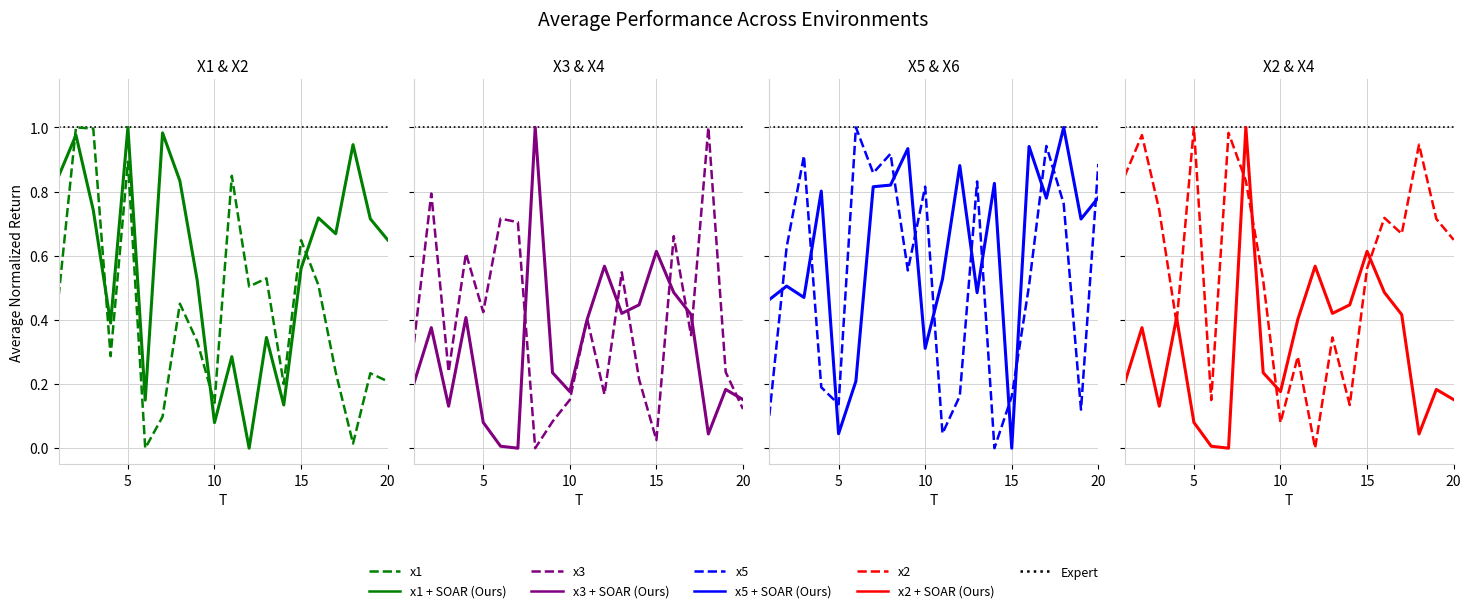

How many data points does each series have?

20